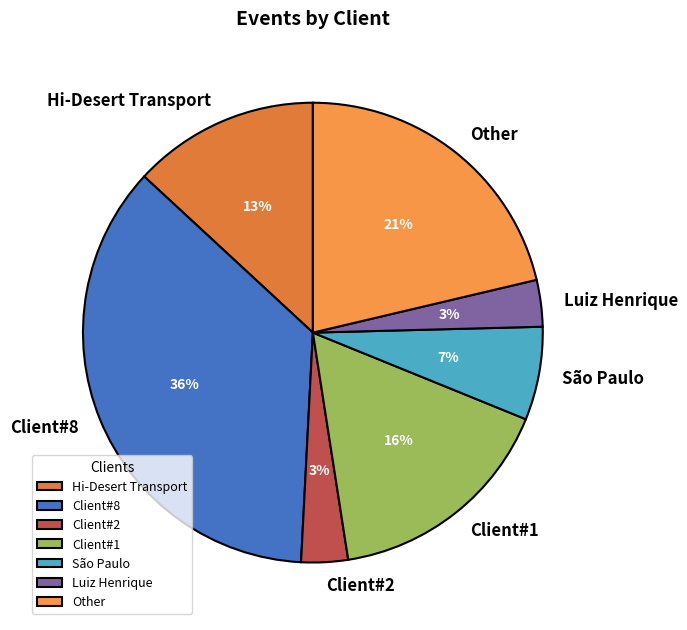

What is the ratio of the value at Client#8 to the value at Client#1?

2.2